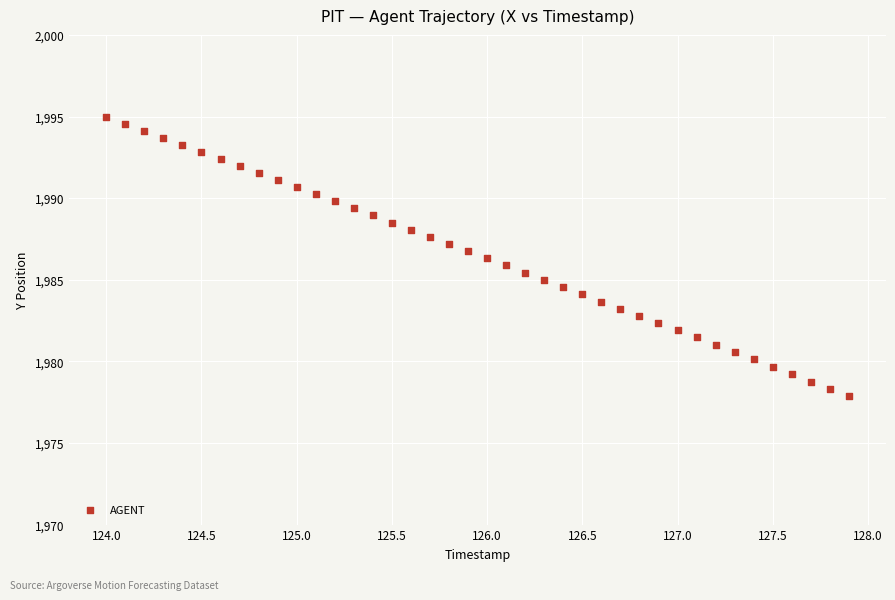

What is the range of X values (max minus min)?

3.9